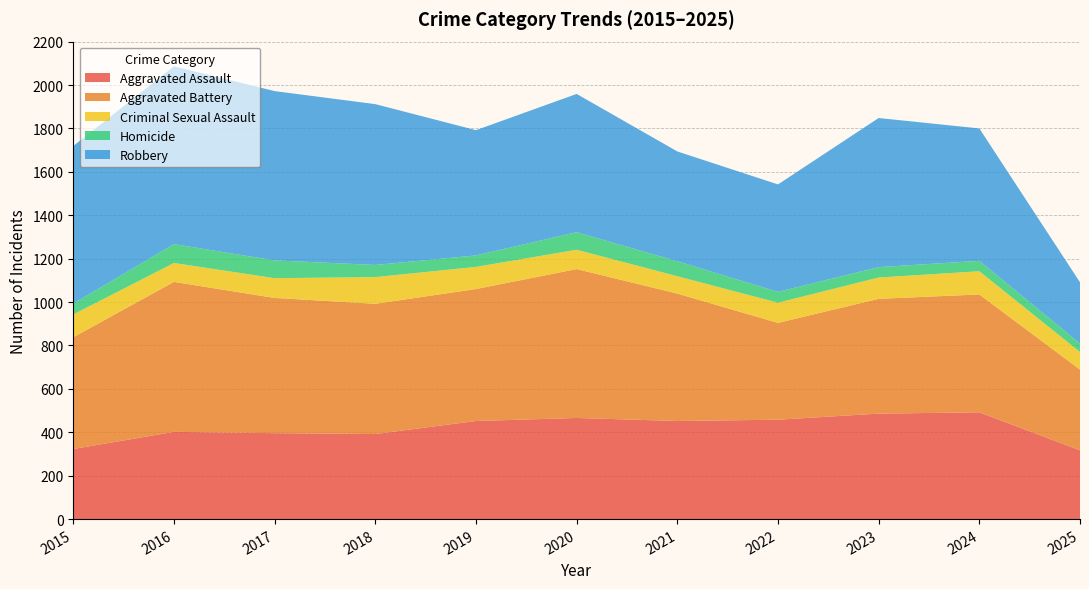

Reading left to right, transcribe all the data shown in this chart.

Aggravated Assault: 2015=323	2016=402	2017=396	2018=392	2019=452	2020=466	2021=452	2022=458	2023=486	2024=492	2025=317
Aggravated Battery: 2015=515	2016=691	2017=623	2018=600	2019=608	2020=686	2021=587	2022=446	2023=529	2024=543	2025=372
Criminal Sexual Assault: 2015=105	2016=87	2017=91	2018=123	2019=102	2020=89	2021=80	2022=93	2023=98	2024=107	2025=81
Homicide: 2015=50	2016=87	2017=82	2018=56	2019=53	2020=81	2021=69	2022=50	2023=48	2024=48	2025=39
Robbery: 2015=726	2016=819	2017=780	2018=741	2019=577	2020=637	2021=506	2022=495	2023=687	2024=610	2025=282